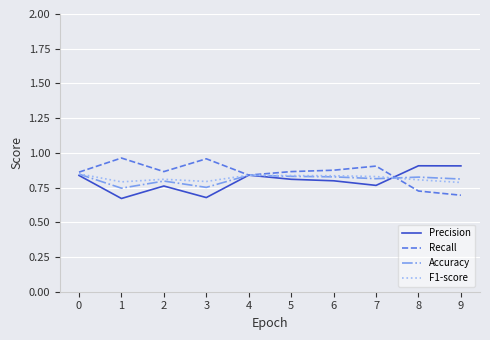

Rank the series by their average value, from highest to lowest.

Recall, F1-score, Accuracy, Precision